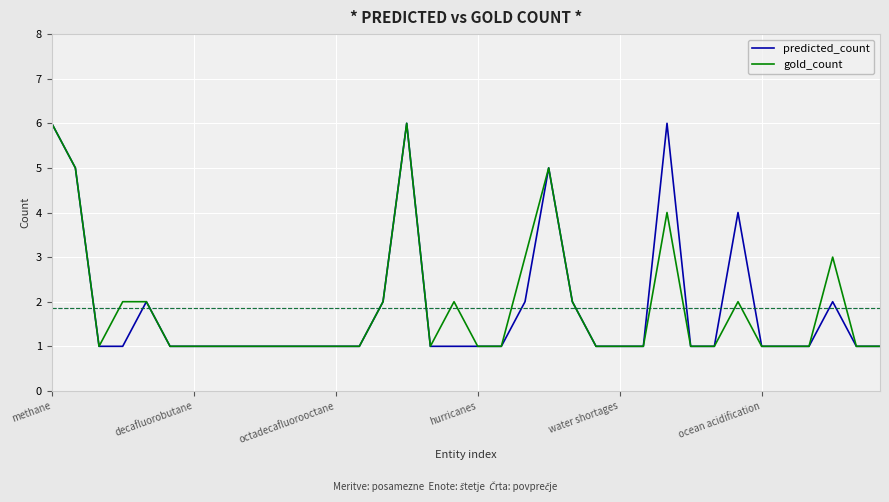

What is the greatest value displayed?

6